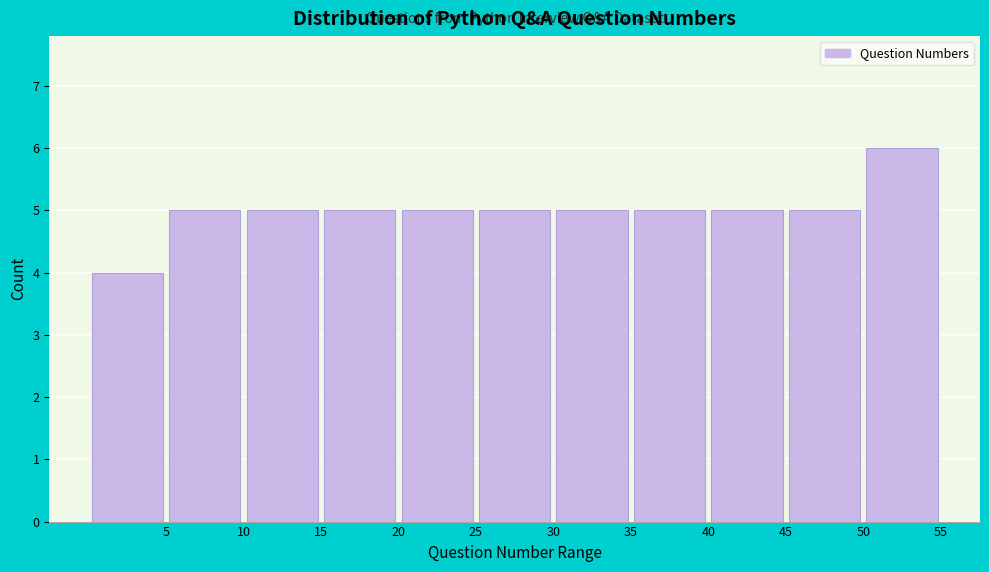

Reading left to right, list every bar in this chart as the range it spans on the x-axis followed by its height. The values are not printed on the chart, so give them approximately, as read against the axis.

0 to 5: 4
5 to 10: 5
10 to 15: 5
15 to 20: 5
20 to 25: 5
25 to 30: 5
30 to 35: 5
35 to 40: 5
40 to 45: 5
45 to 50: 5
50 to 55: 6